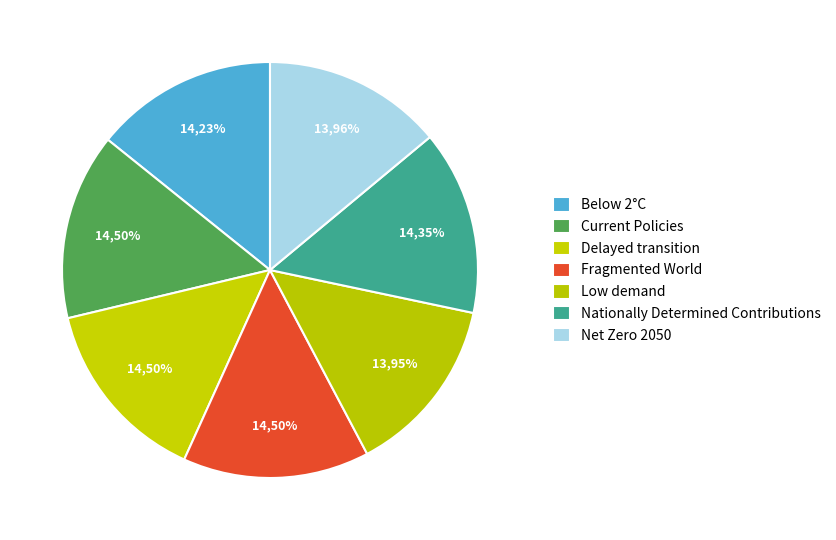

To the nearest percent, what percentage of the pie is Low demand?

14%